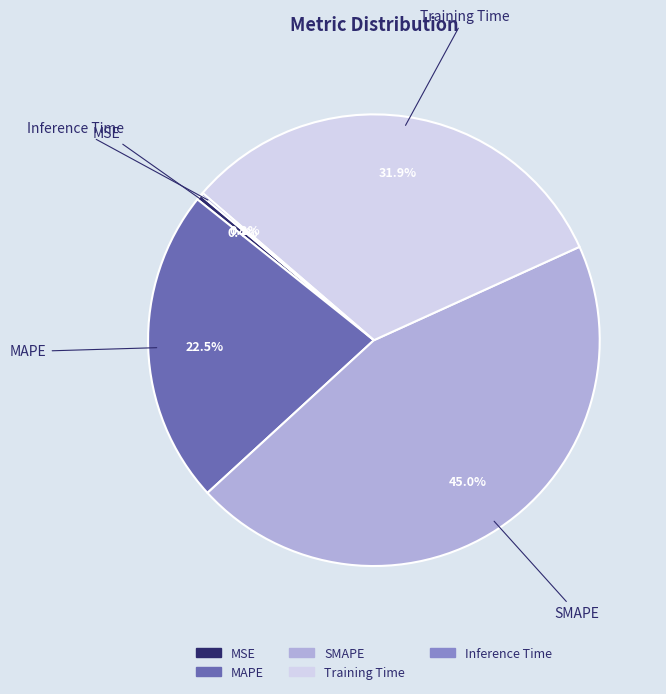

Which has a higher value, MSE or Training Time?

Training Time